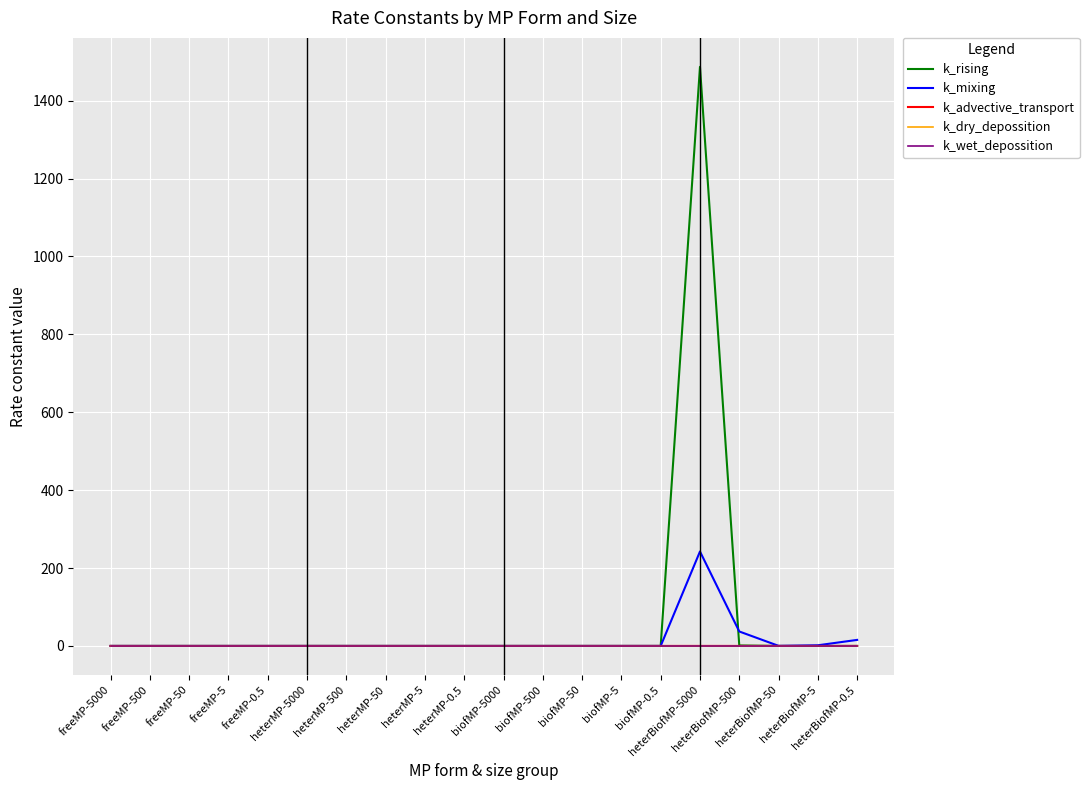

Does the chart have visible grid lines?

Yes